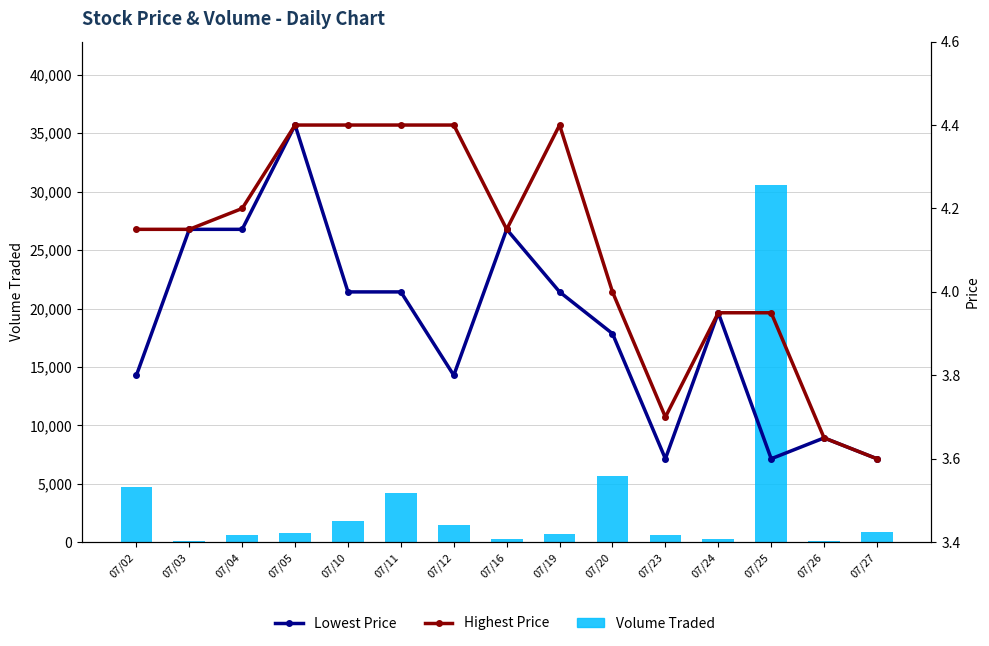

Are the bars grouped side by side (vs. stacked)?

Yes